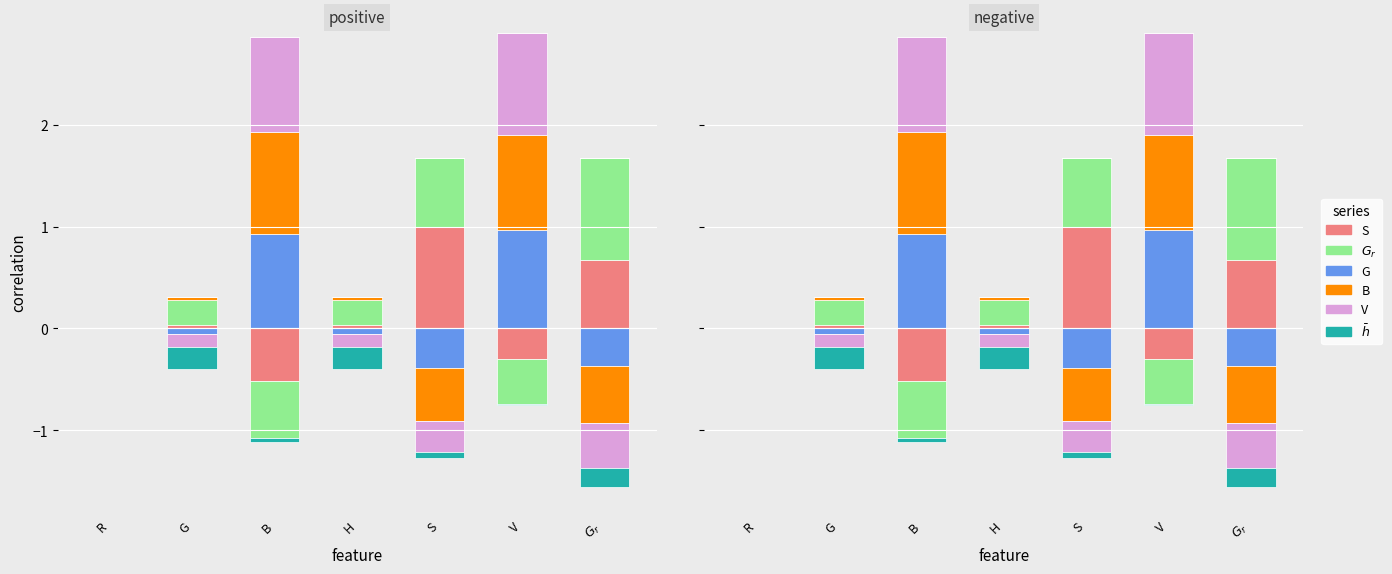

How many positive values does the V series have?

2